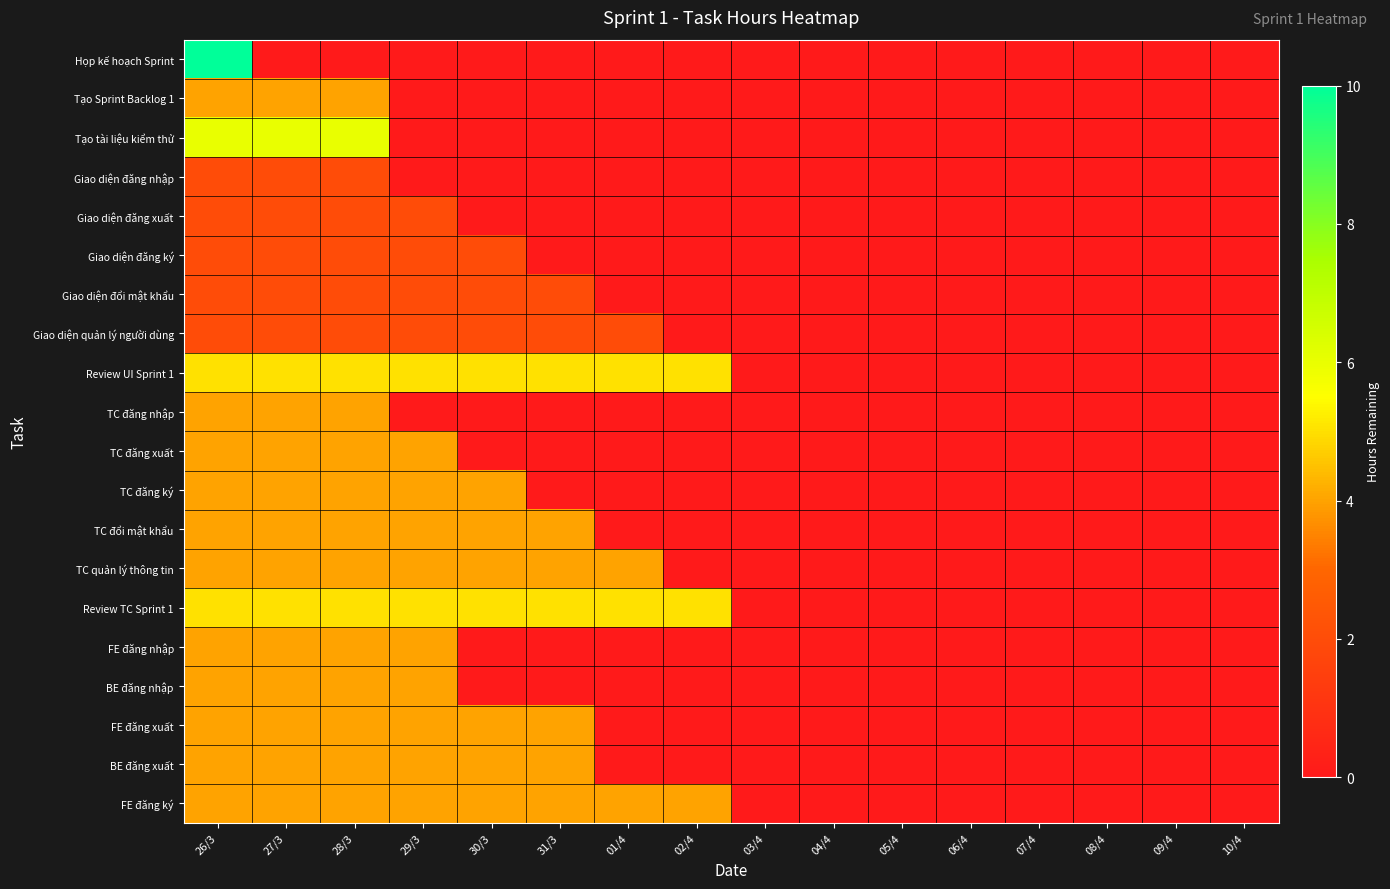

Reading right to left, list all the values displayed in this chart.

Họp kế hoạch Sprint: 10/4=0	09/4=0	08/4=0	07/4=0	06/4=0	05/4=0	04/4=0	03/4=0	02/4=0	01/4=0	31/3=0	30/3=0	29/3=0	28/3=0	27/3=0	26/3=10
Tạo Sprint Backlog 1: 10/4=0	09/4=0	08/4=0	07/4=0	06/4=0	05/4=0	04/4=0	03/4=0	02/4=0	01/4=0	31/3=0	30/3=0	29/3=0	28/3=4	27/3=4	26/3=4
Tạo tài liệu kiểm thử: 10/4=0	09/4=0	08/4=0	07/4=0	06/4=0	05/4=0	04/4=0	03/4=0	02/4=0	01/4=0	31/3=0	30/3=0	29/3=0	28/3=6	27/3=6	26/3=6
Giao diện đăng nhập: 10/4=0	09/4=0	08/4=0	07/4=0	06/4=0	05/4=0	04/4=0	03/4=0	02/4=0	01/4=0	31/3=0	30/3=0	29/3=0	28/3=2	27/3=2	26/3=2
Giao diện đăng xuất: 10/4=0	09/4=0	08/4=0	07/4=0	06/4=0	05/4=0	04/4=0	03/4=0	02/4=0	01/4=0	31/3=0	30/3=0	29/3=2	28/3=2	27/3=2	26/3=2
Giao diện đăng ký: 10/4=0	09/4=0	08/4=0	07/4=0	06/4=0	05/4=0	04/4=0	03/4=0	02/4=0	01/4=0	31/3=0	30/3=2	29/3=2	28/3=2	27/3=2	26/3=2
Giao diện đổi mật khẩu: 10/4=0	09/4=0	08/4=0	07/4=0	06/4=0	05/4=0	04/4=0	03/4=0	02/4=0	01/4=0	31/3=2	30/3=2	29/3=2	28/3=2	27/3=2	26/3=2
Giao diện quản lý người dùng: 10/4=0	09/4=0	08/4=0	07/4=0	06/4=0	05/4=0	04/4=0	03/4=0	02/4=0	01/4=2	31/3=2	30/3=2	29/3=2	28/3=2	27/3=2	26/3=2
Review UI Sprint 1: 10/4=0	09/4=0	08/4=0	07/4=0	06/4=0	05/4=0	04/4=0	03/4=0	02/4=5	01/4=5	31/3=5	30/3=5	29/3=5	28/3=5	27/3=5	26/3=5
TC đăng nhập: 10/4=0	09/4=0	08/4=0	07/4=0	06/4=0	05/4=0	04/4=0	03/4=0	02/4=0	01/4=0	31/3=0	30/3=0	29/3=0	28/3=4	27/3=4	26/3=4
TC đăng xuất: 10/4=0	09/4=0	08/4=0	07/4=0	06/4=0	05/4=0	04/4=0	03/4=0	02/4=0	01/4=0	31/3=0	30/3=0	29/3=4	28/3=4	27/3=4	26/3=4
TC đăng ký: 10/4=0	09/4=0	08/4=0	07/4=0	06/4=0	05/4=0	04/4=0	03/4=0	02/4=0	01/4=0	31/3=0	30/3=4	29/3=4	28/3=4	27/3=4	26/3=4
TC đổi mật khẩu: 10/4=0	09/4=0	08/4=0	07/4=0	06/4=0	05/4=0	04/4=0	03/4=0	02/4=0	01/4=0	31/3=4	30/3=4	29/3=4	28/3=4	27/3=4	26/3=4
TC quản lý thông tin: 10/4=0	09/4=0	08/4=0	07/4=0	06/4=0	05/4=0	04/4=0	03/4=0	02/4=0	01/4=4	31/3=4	30/3=4	29/3=4	28/3=4	27/3=4	26/3=4
Review TC Sprint 1: 10/4=0	09/4=0	08/4=0	07/4=0	06/4=0	05/4=0	04/4=0	03/4=0	02/4=5	01/4=5	31/3=5	30/3=5	29/3=5	28/3=5	27/3=5	26/3=5
FE đăng nhập: 10/4=0	09/4=0	08/4=0	07/4=0	06/4=0	05/4=0	04/4=0	03/4=0	02/4=0	01/4=0	31/3=0	30/3=0	29/3=4	28/3=4	27/3=4	26/3=4
BE đăng nhập: 10/4=0	09/4=0	08/4=0	07/4=0	06/4=0	05/4=0	04/4=0	03/4=0	02/4=0	01/4=0	31/3=0	30/3=0	29/3=4	28/3=4	27/3=4	26/3=4
FE đăng xuất: 10/4=0	09/4=0	08/4=0	07/4=0	06/4=0	05/4=0	04/4=0	03/4=0	02/4=0	01/4=0	31/3=4	30/3=4	29/3=4	28/3=4	27/3=4	26/3=4
BE đăng xuất: 10/4=0	09/4=0	08/4=0	07/4=0	06/4=0	05/4=0	04/4=0	03/4=0	02/4=0	01/4=0	31/3=4	30/3=4	29/3=4	28/3=4	27/3=4	26/3=4
FE đăng ký: 10/4=0	09/4=0	08/4=0	07/4=0	06/4=0	05/4=0	04/4=0	03/4=0	02/4=4	01/4=4	31/3=4	30/3=4	29/3=4	28/3=4	27/3=4	26/3=4